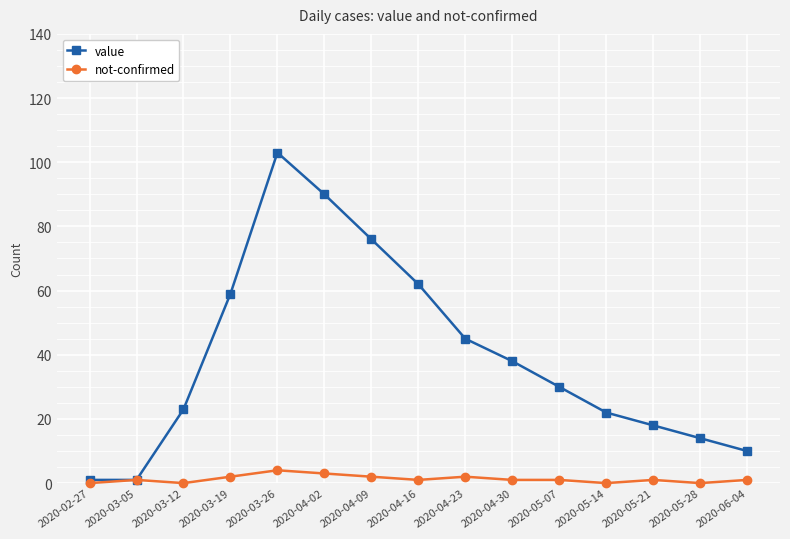

What is the difference between the highest and lowest values at 2020-05-28?

14